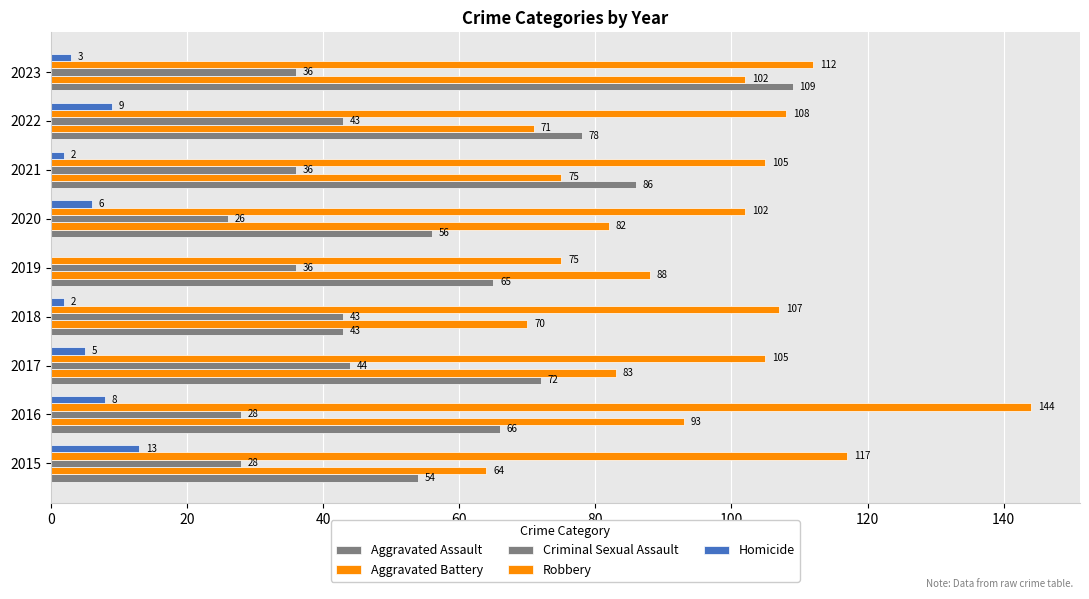

Count the number of data series in this chart.

5